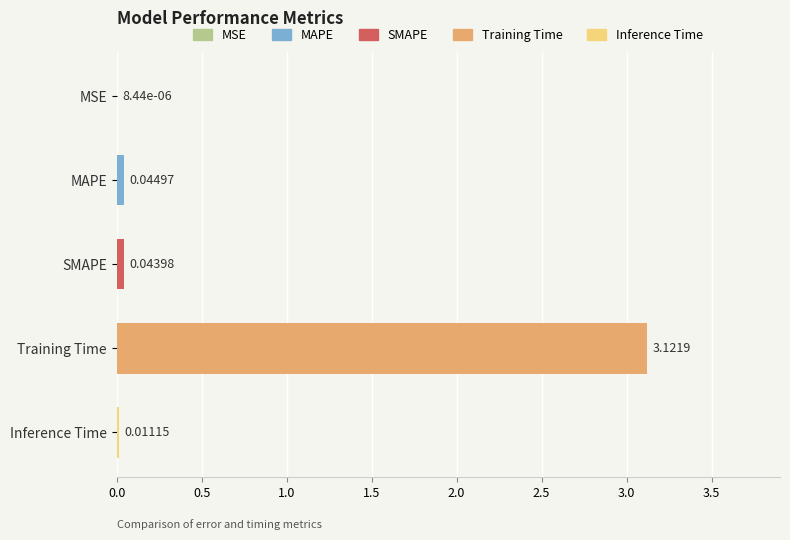

How many data points does each series have?

5